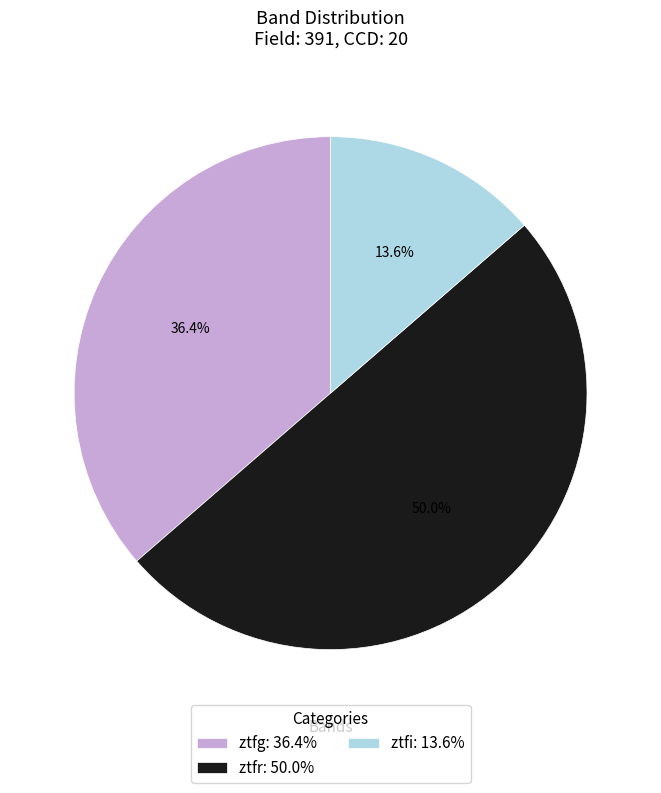

True or false: ztfr accounts for 50% of the total.

True